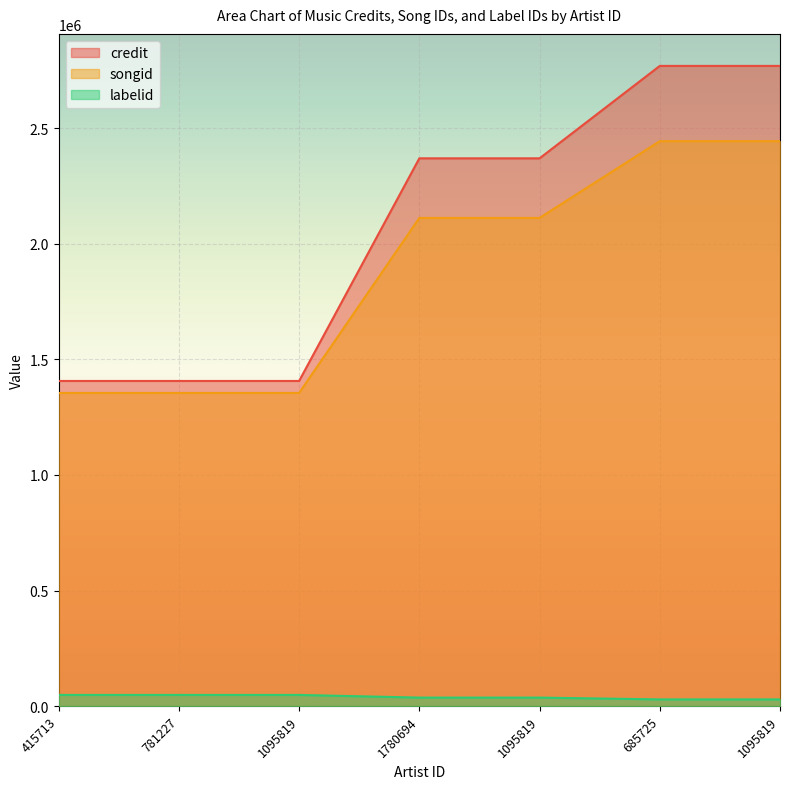

Does the chart display data point markers on the line(s)?

No